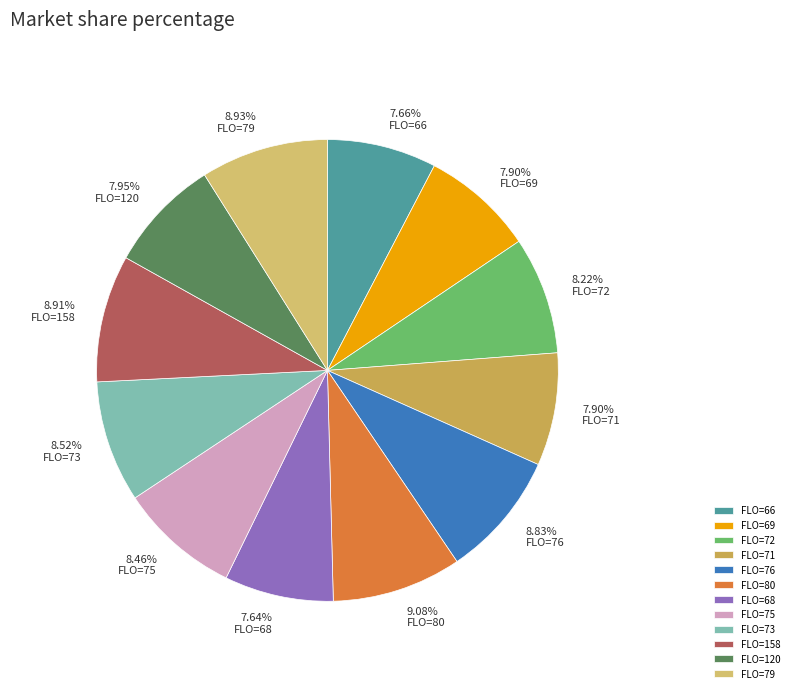

How many segments does this pie chart have?

12